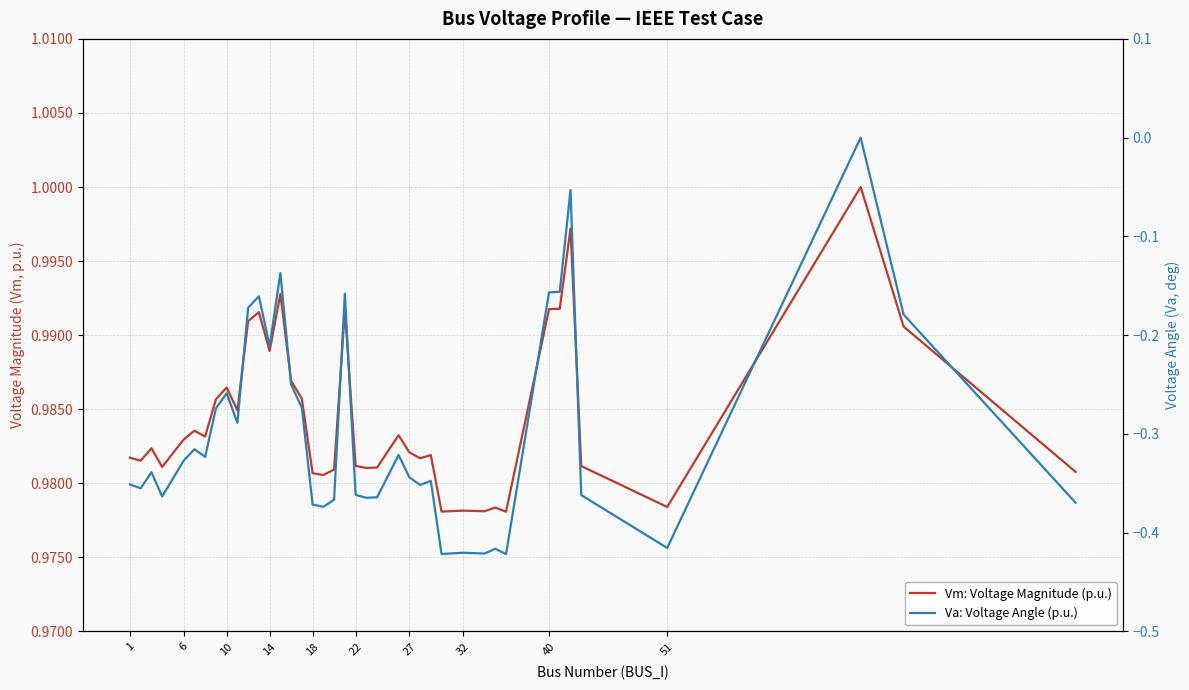

Rank the series by their average value, from highest to lowest.

Vm: Voltage Magnitude (p.u.), Va: Voltage Angle (p.u.)